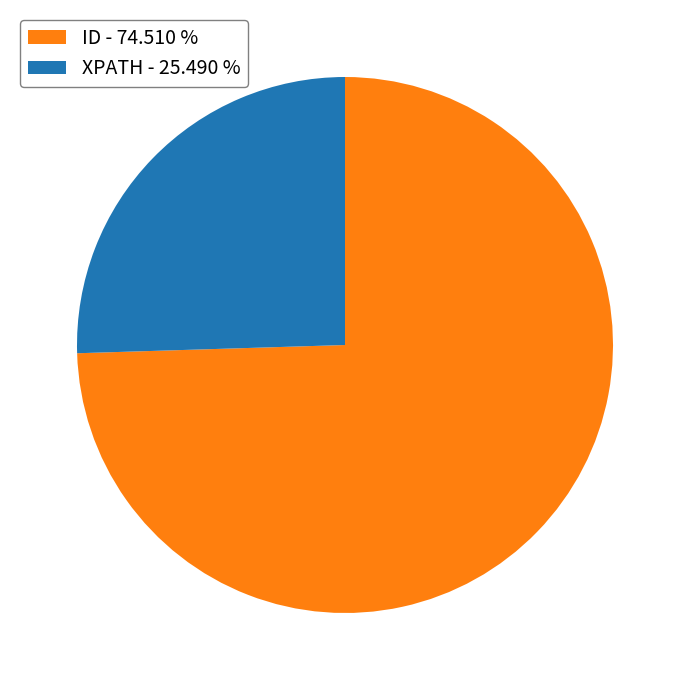

Between ID - 74.510 % and XPATH - 25.490 %, which is larger?

ID - 74.510 %